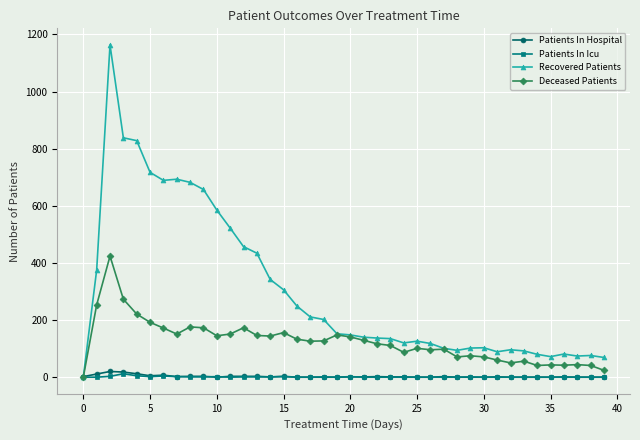

What is the highest value of the Deceased Patients series?

424